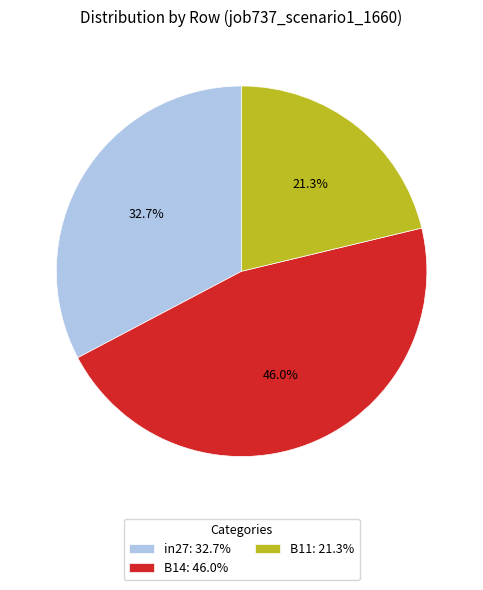

Is B14 the majority of the pie?

No